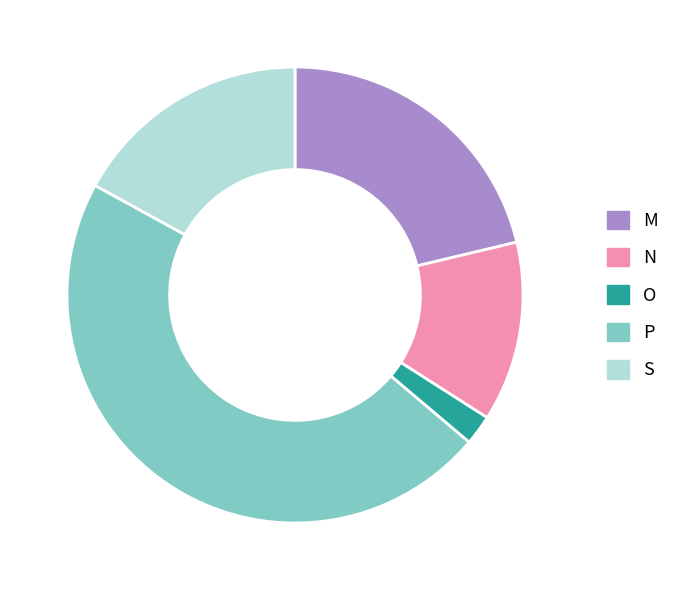

The S slice represents 11% of the pie. True or false?

False